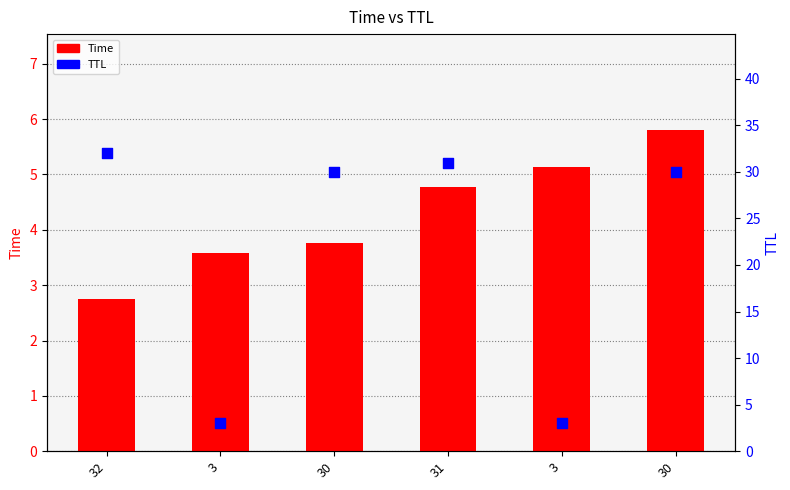

At how many categories does at least one series exceed 27?

4